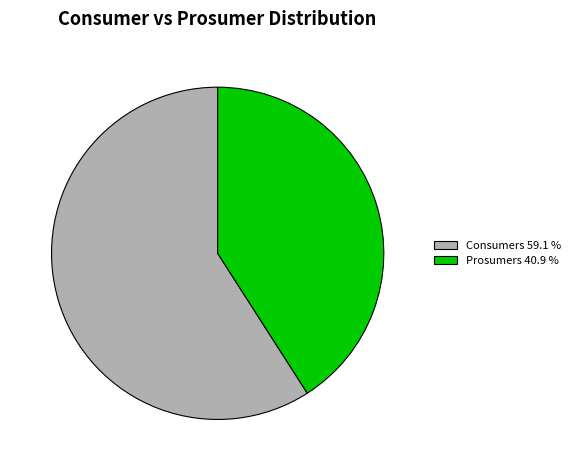

True or false: Prosumers accounts for 41% of the total.

True